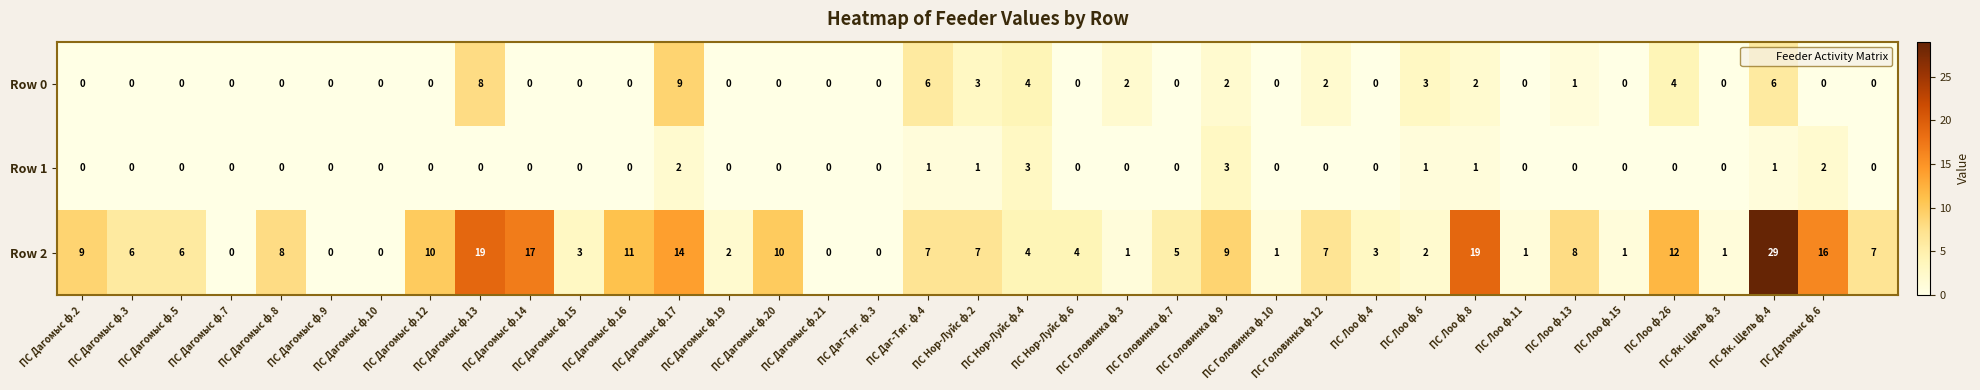

Count the Row 0 values in the range 0 to 2.

29